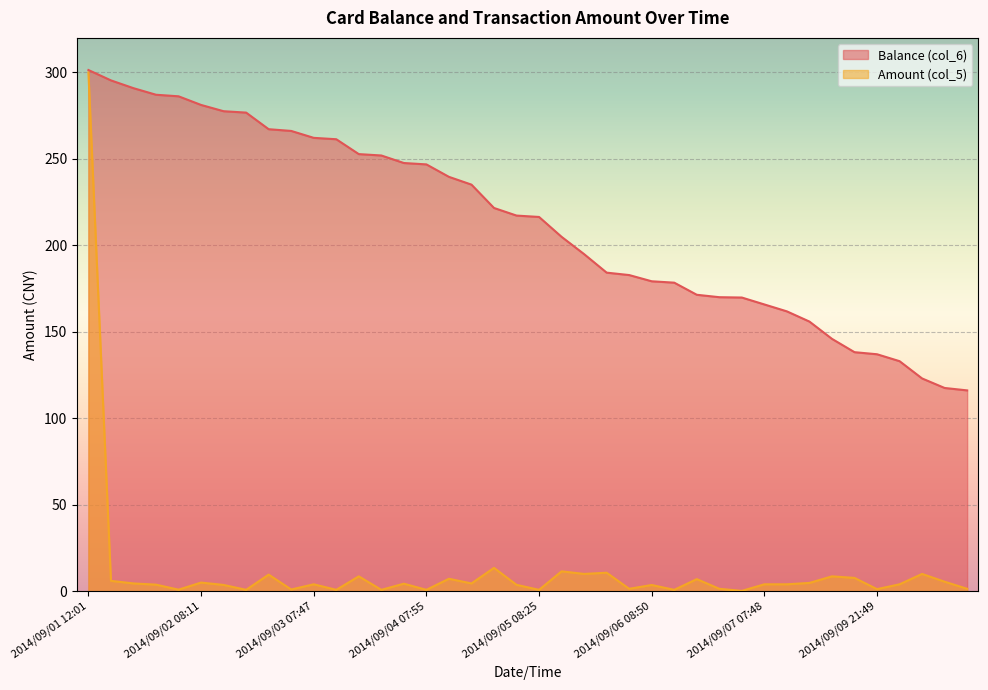

Is it true that Amount (col_5) equals 1.1 at 2014/09/02 08:12?

False